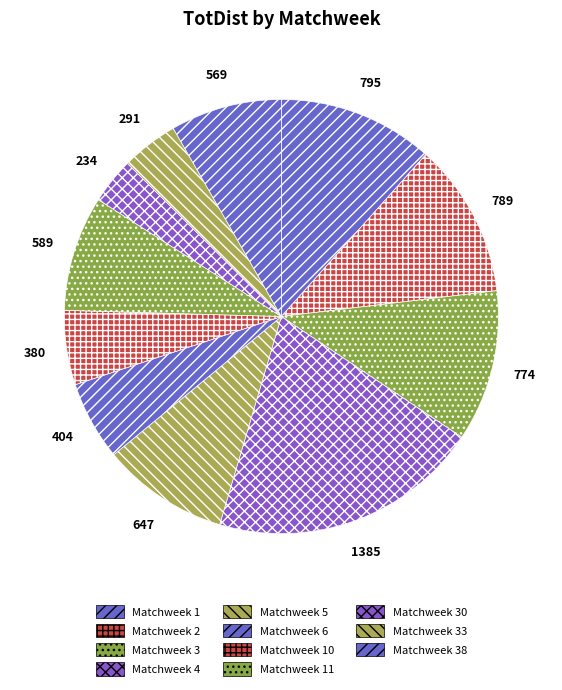

What is the smallest slice in the pie chart?

Matchweek 30